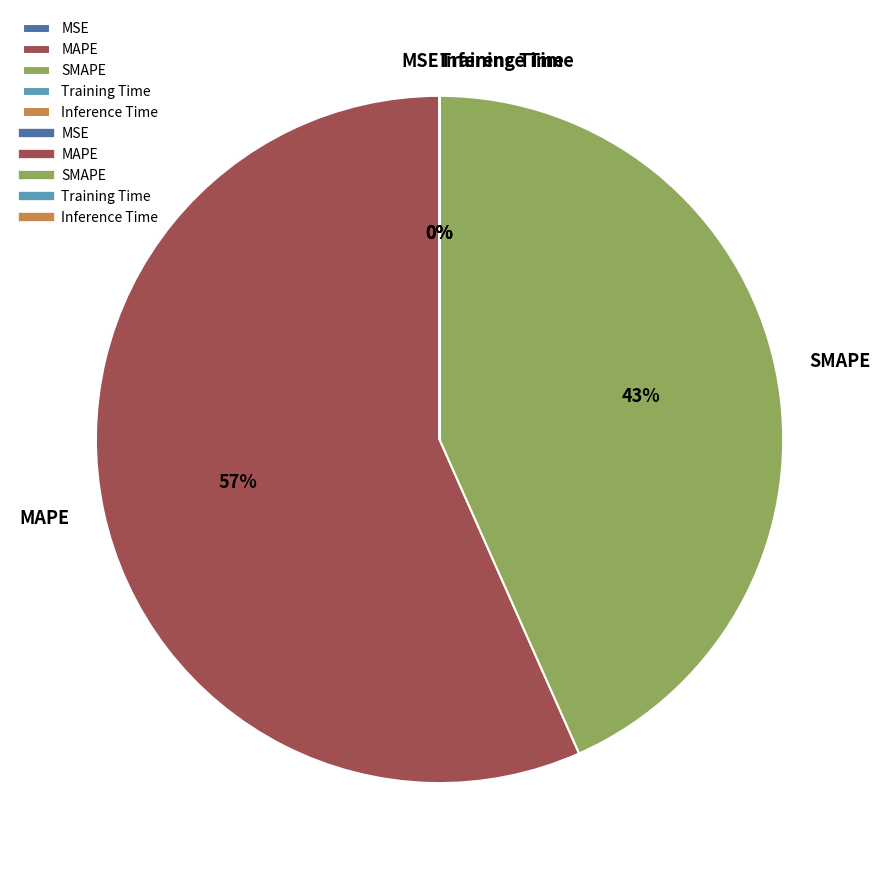

Approximately how many times larger is the value at SMAPE compared to MAPE?

0.8